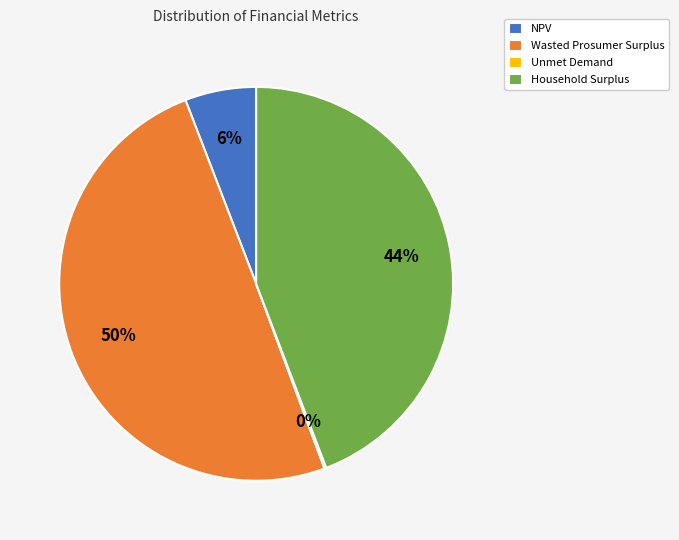

Is Household Surplus the majority of the pie?

No